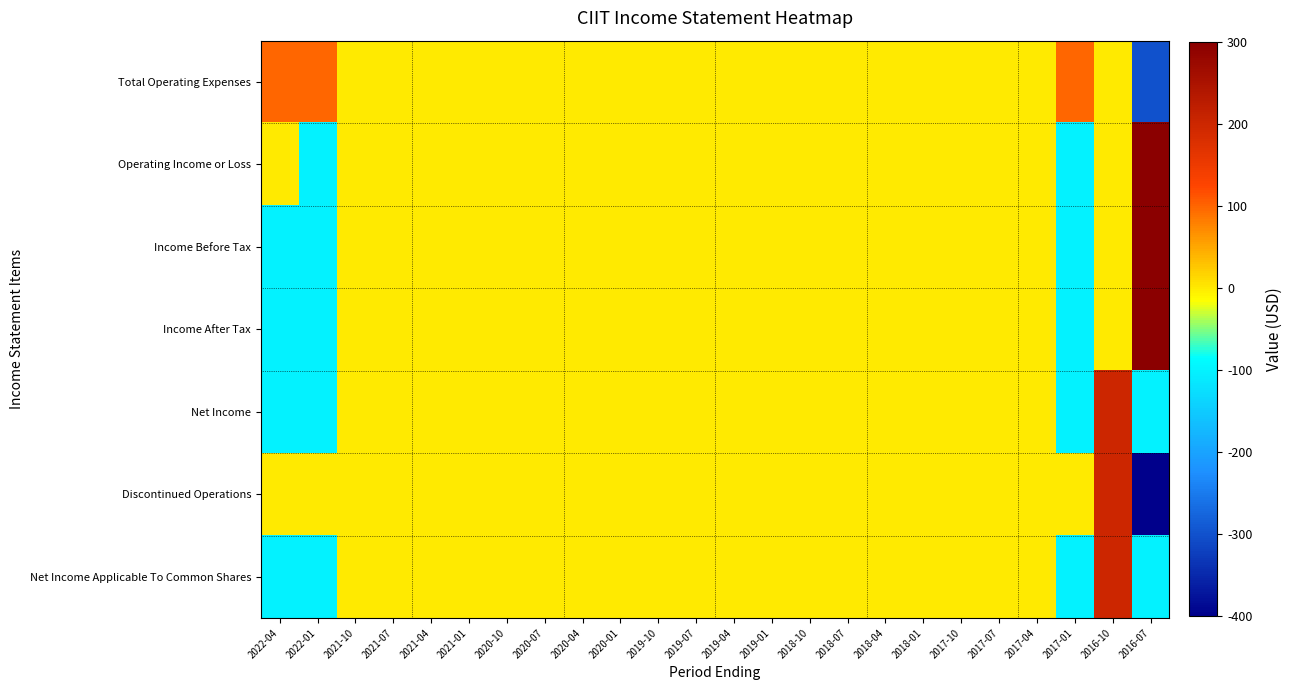

Reading right to left, what are all the values shown in this chart?

Total Operating Expenses: 2016-07=-300	2016-10=0	2017-01=100	2017-04=0	2017-07=0	2017-10=0	2018-01=0	2018-04=0	2018-07=0	2018-10=0	2019-01=0	2019-04=0	2019-07=0	2019-10=0	2020-01=0	2020-04=0	2020-07=0	2020-10=0	2021-01=0	2021-04=0	2021-07=0	2021-10=0	2022-01=100	2022-04=100
Operating Income or Loss: 2016-07=300	2016-10=0	2017-01=-100	2017-04=0	2017-07=0	2017-10=0	2018-01=0	2018-04=0	2018-07=0	2018-10=0	2019-01=0	2019-04=0	2019-07=0	2019-10=0	2020-01=0	2020-04=0	2020-07=0	2020-10=0	2021-01=0	2021-04=0	2021-07=0	2021-10=0	2022-01=-100	2022-04=0
Income Before Tax: 2016-07=300	2016-10=0	2017-01=-100	2017-04=0	2017-07=0	2017-10=0	2018-01=0	2018-04=0	2018-07=0	2018-10=0	2019-01=0	2019-04=0	2019-07=0	2019-10=0	2020-01=0	2020-04=0	2020-07=0	2020-10=0	2021-01=0	2021-04=0	2021-07=0	2021-10=0	2022-01=-100	2022-04=-100
Income After Tax: 2016-07=300	2016-10=0	2017-01=-100	2017-04=0	2017-07=0	2017-10=0	2018-01=0	2018-04=0	2018-07=0	2018-10=0	2019-01=0	2019-04=0	2019-07=0	2019-10=0	2020-01=0	2020-04=0	2020-07=0	2020-10=0	2021-01=0	2021-04=0	2021-07=0	2021-10=0	2022-01=-100	2022-04=-100
Net Income: 2016-07=-100	2016-10=200	2017-01=-100	2017-04=0	2017-07=0	2017-10=0	2018-01=0	2018-04=0	2018-07=0	2018-10=0	2019-01=0	2019-04=0	2019-07=0	2019-10=0	2020-01=0	2020-04=0	2020-07=0	2020-10=0	2021-01=0	2021-04=0	2021-07=0	2021-10=0	2022-01=-100	2022-04=-100
Discontinued Operations: 2016-07=-400	2016-10=200	2017-01=0	2017-04=0	2017-07=0	2017-10=0	2018-01=0	2018-04=0	2018-07=0	2018-10=0	2019-01=0	2019-04=0	2019-07=0	2019-10=0	2020-01=0	2020-04=0	2020-07=0	2020-10=0	2021-01=0	2021-04=0	2021-07=0	2021-10=0	2022-01=0	2022-04=0
Net Income Applicable To Common Shares: 2016-07=-100	2016-10=200	2017-01=-100	2017-04=0	2017-07=0	2017-10=0	2018-01=0	2018-04=0	2018-07=0	2018-10=0	2019-01=0	2019-04=0	2019-07=0	2019-10=0	2020-01=0	2020-04=0	2020-07=0	2020-10=0	2021-01=0	2021-04=0	2021-07=0	2021-10=0	2022-01=-100	2022-04=-100